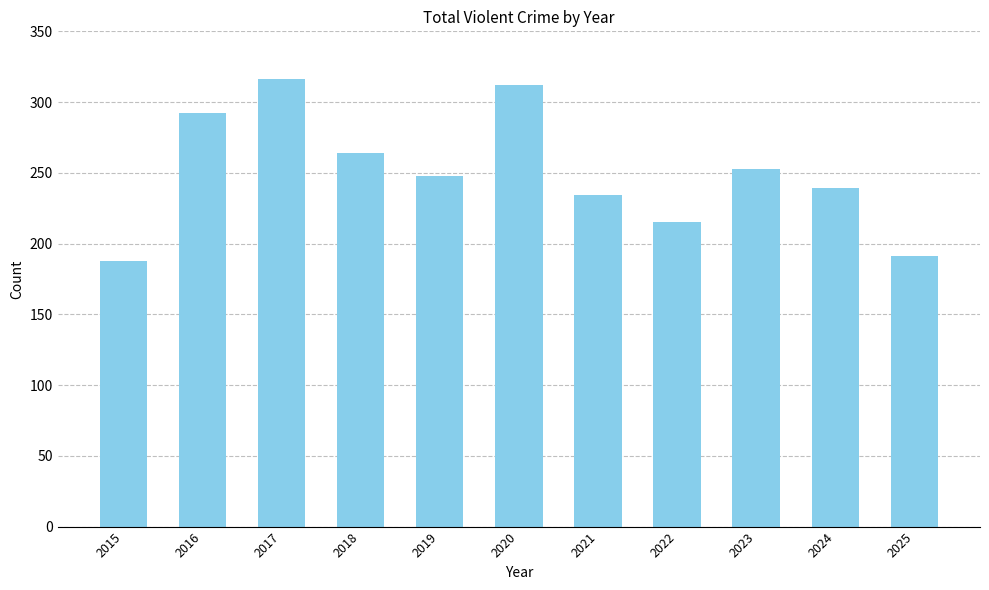

Reading right to left, what are all the values shown in this chart?

2025=191	2024=239	2023=253	2022=215	2021=234	2020=312	2019=248	2018=264	2017=316	2016=292	2015=188